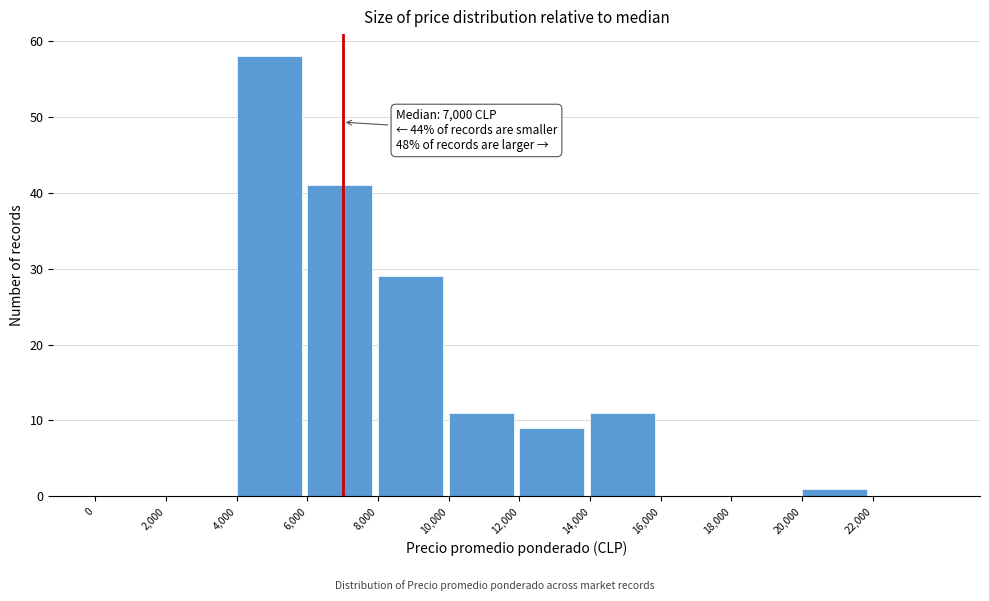

Over which range of the x-axis is the bar tallest?

4000 to 6000